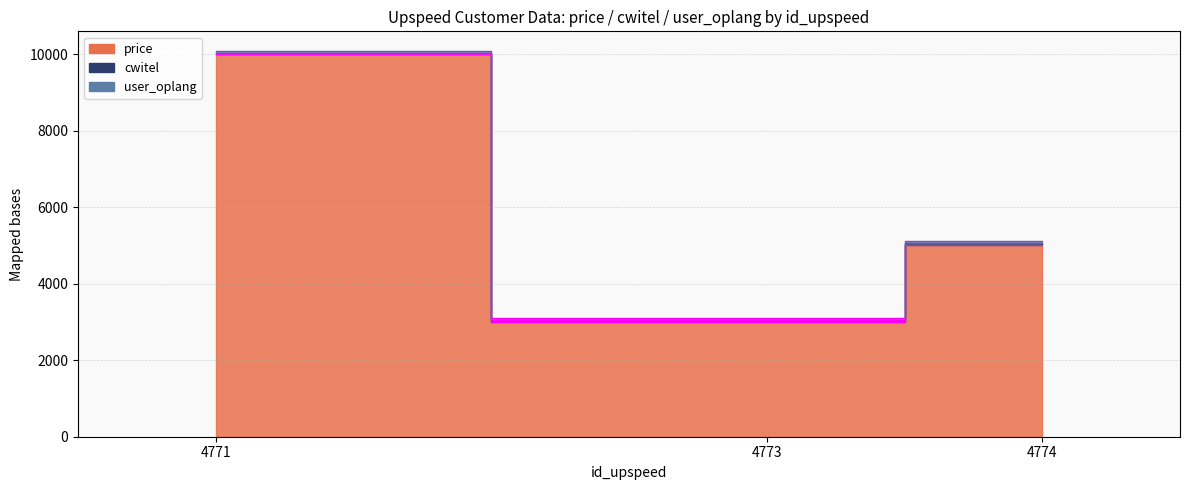

Which category has the highest value in the user_oplang series?

4771